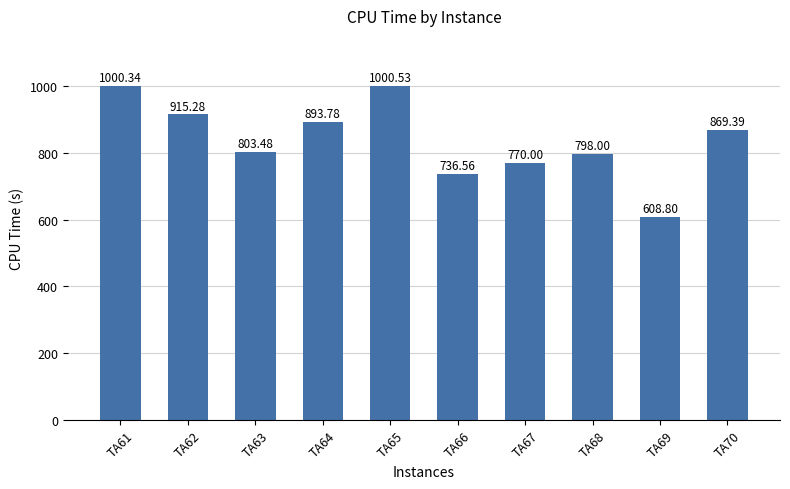

How many bars are there in total?

10